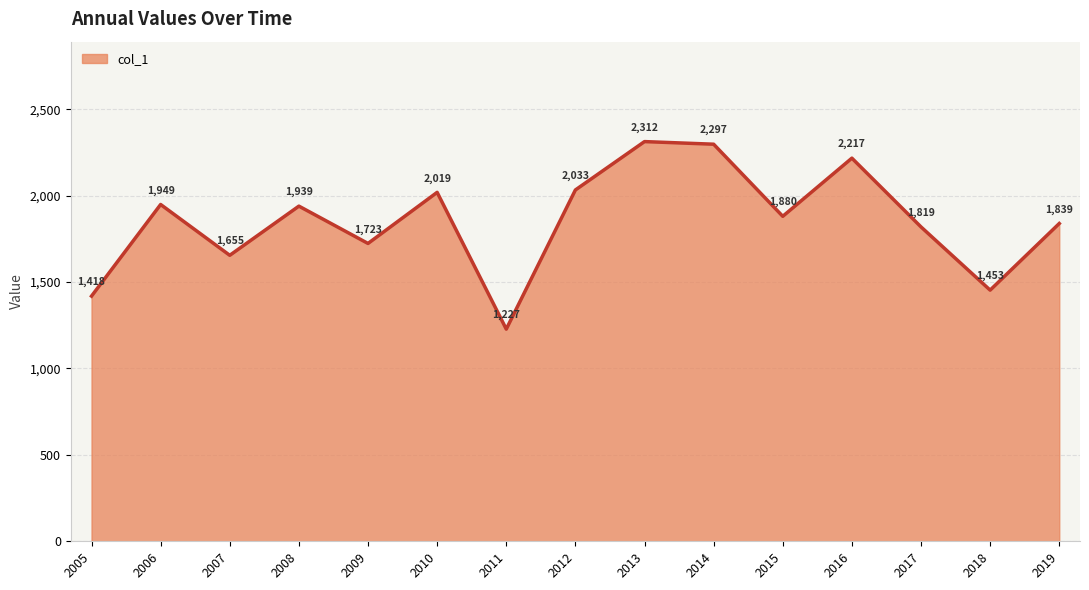

Which label corresponds to the largest value in the chart?

2013